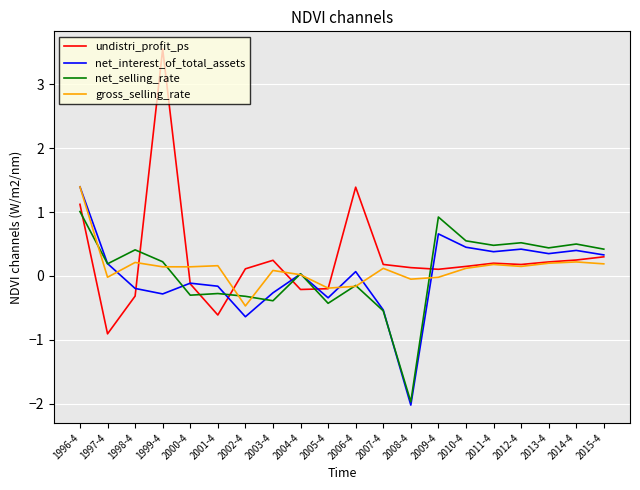

Where does the net_selling_rate series first go above 0?

1996-4